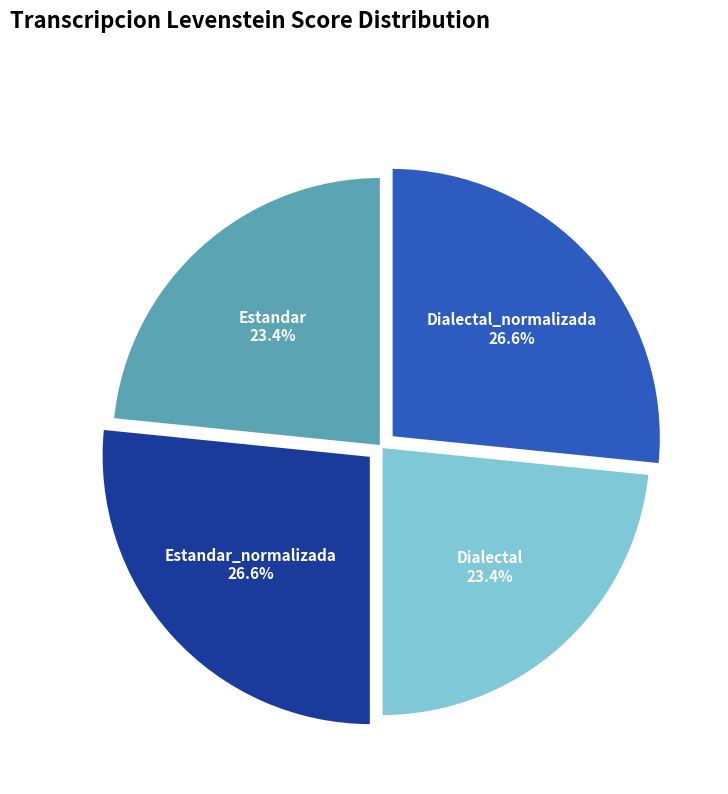

Is it true that Dialectal_normalizada is 27% of the pie?

True